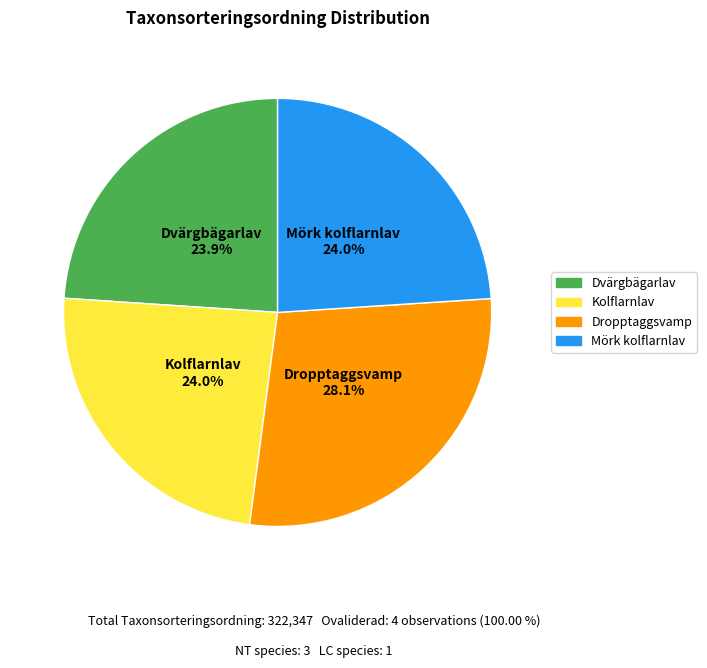

How many slices are in this pie chart?

4